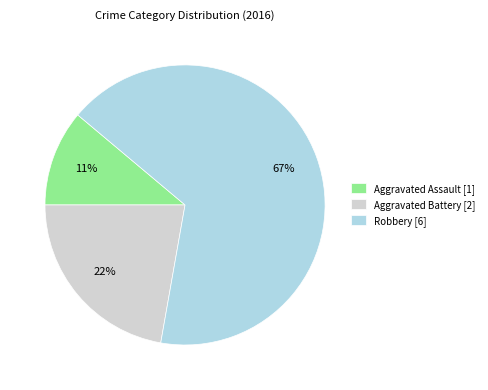

True or false: Robbery accounts for 53% of the total.

False